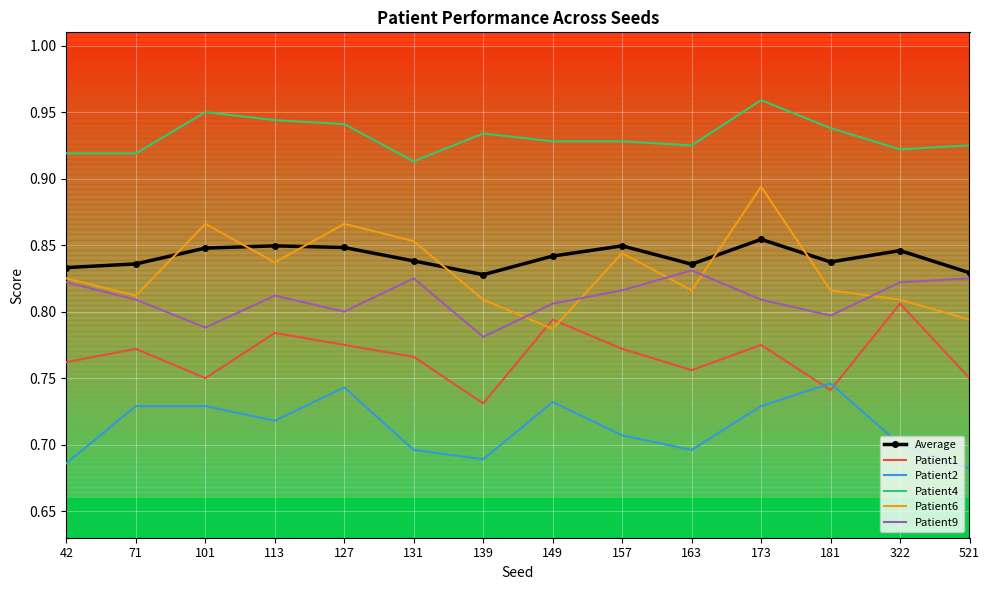

At which category does the chart reach its peak across all series?

173